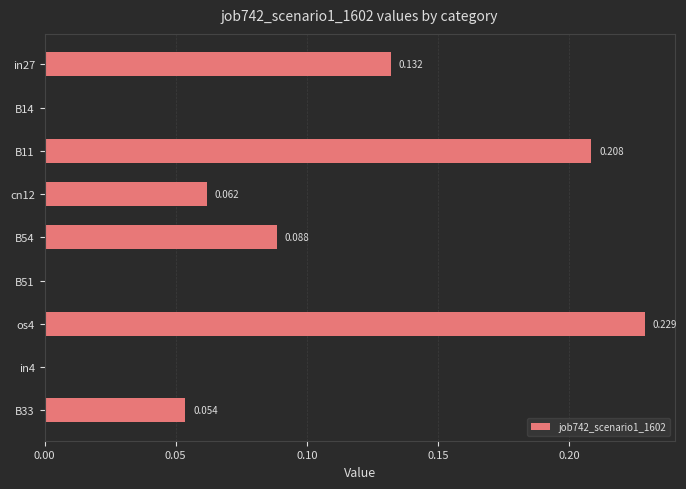

What is the difference between the maximum and minimum values?

0.2